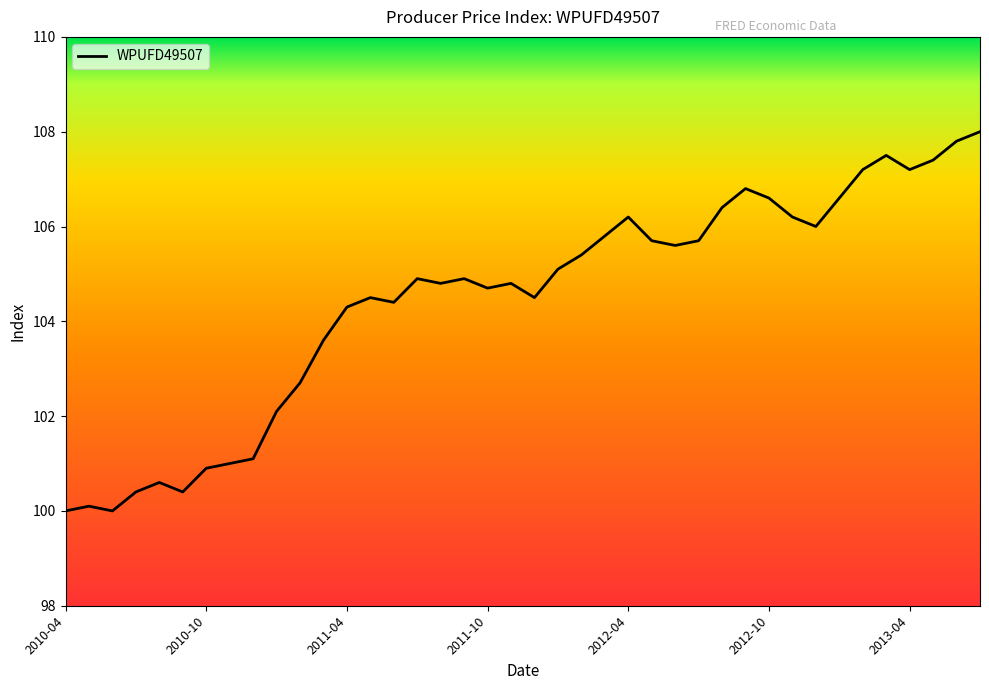

What is the difference between the maximum and minimum values?

8.0